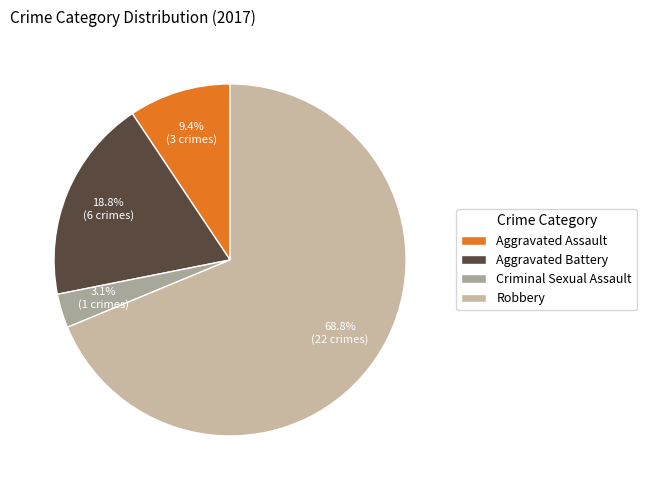

What percentage do Criminal Sexual Assault and Robbery together represent?

71.9%